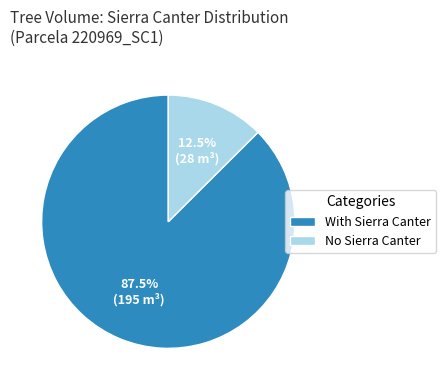

What is the largest slice in the pie chart?

With Sierra Canter